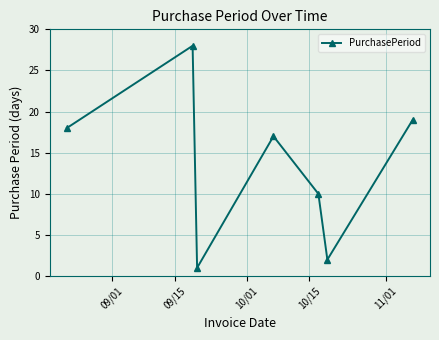

Reading left to right, transcribe all the data shown in this chart.

18	28	1	17	10	2	19